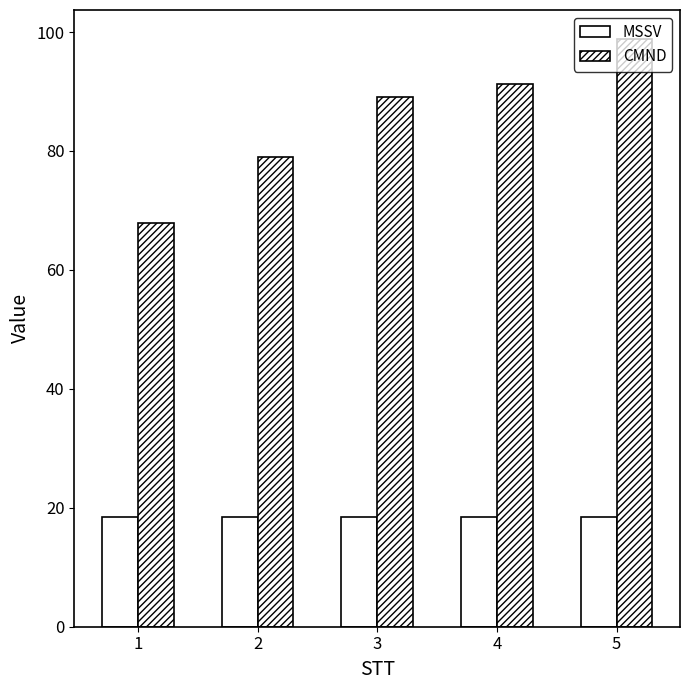

Reading left to right, what are all the values shown in this chart?

MSSV: 18.4	18.4	18.4	18.4	18.4
CMND: 67.9	78.9	89.1	91.2	98.8